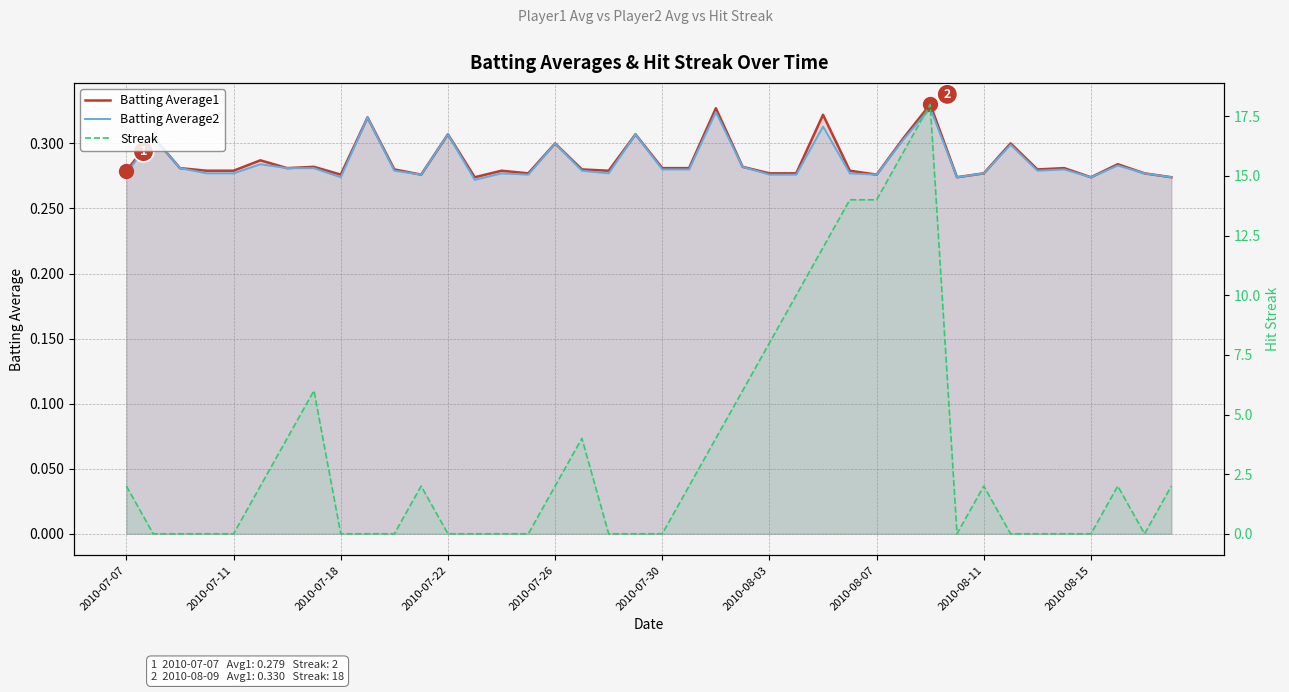

What is the value of the Batting Average1 point at the 34th from the left?

0.3